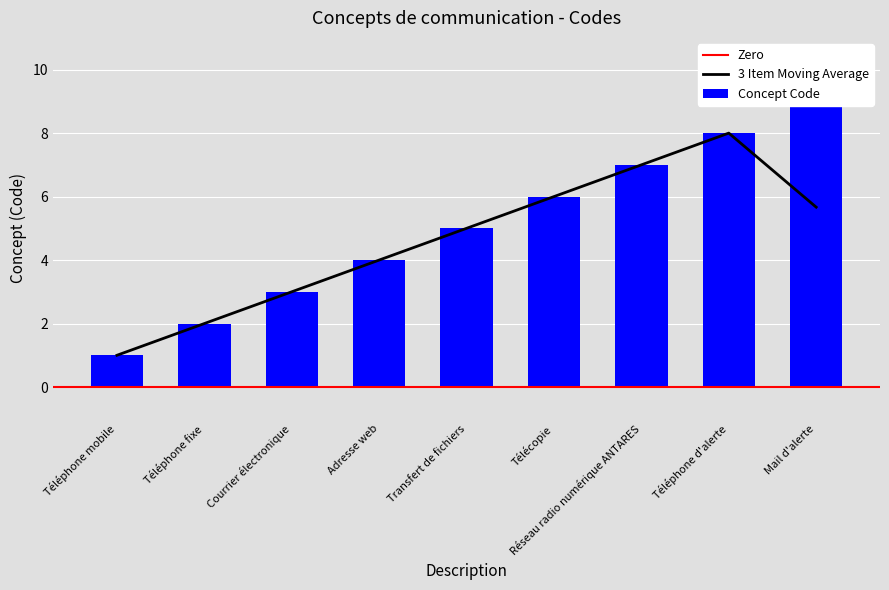

Reading left to right, what are all the values shown in this chart?

Téléphone mobile=1	Téléphone fixe=2	Courrier électronique=3	Adresse web=4	Transfert de fichiers=5	Télécopie=6	Réseau radio numérique ANTARES=7	Téléphone d'alerte=8	Mail d'alerte=9